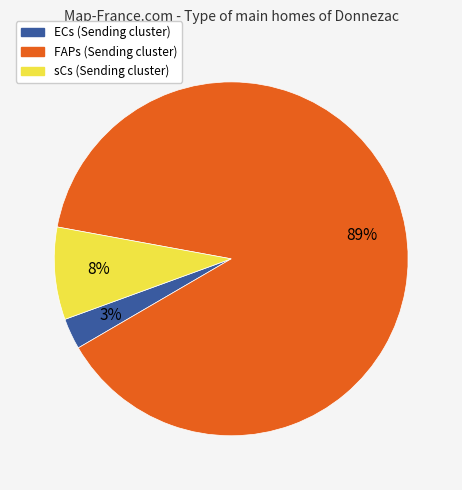

Which slice is the smallest?

ECs